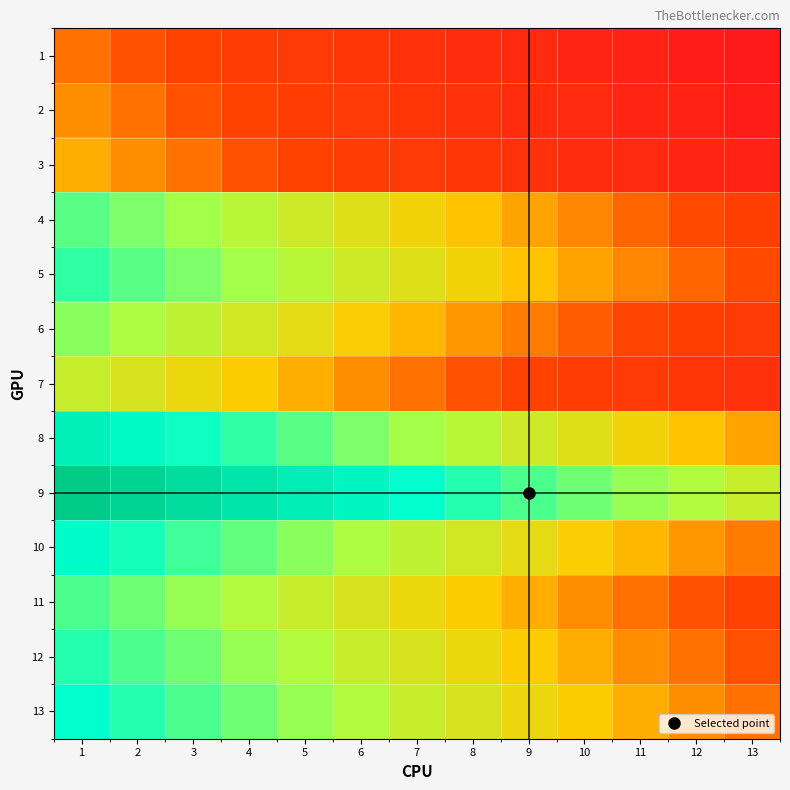

Reading left to right, extract all data points from this chart.

1: 1=0.4	2=0.4	3=0.3	4=0.3	5=0.3	6=0.2	7=0.2	8=0.2	9=0.1	10=0.1	11=0.1	12=0.0	13=0.0
2: 1=0.4	2=0.4	3=0.4	4=0.3	5=0.3	6=0.3	7=0.2	8=0.2	9=0.2	10=0.1	11=0.1	12=0.1	13=0.0
3: 1=0.5	2=0.4	3=0.4	4=0.4	5=0.3	6=0.3	7=0.3	8=0.2	9=0.2	10=0.2	11=0.1	12=0.1	13=0.1
4: 1=0.7	2=0.7	3=0.7	4=0.6	5=0.6	6=0.6	7=0.5	8=0.5	9=0.5	10=0.4	11=0.4	12=0.4	13=0.3
5: 1=0.8	2=0.7	3=0.7	4=0.7	5=0.6	6=0.6	7=0.6	8=0.5	9=0.5	10=0.5	11=0.4	12=0.4	13=0.4
6: 1=0.7	2=0.6	3=0.6	4=0.6	5=0.5	6=0.5	7=0.5	8=0.4	9=0.4	10=0.4	11=0.3	12=0.3	13=0.3
7: 1=0.6	2=0.6	3=0.5	4=0.5	5=0.5	6=0.4	7=0.4	8=0.4	9=0.3	10=0.3	11=0.3	12=0.2	13=0.2
8: 1=0.9	2=0.8	3=0.8	4=0.8	5=0.7	6=0.7	7=0.7	8=0.6	9=0.6	10=0.6	11=0.5	12=0.5	13=0.5
9: 1=1.0	2=1.0	3=0.9	4=0.9	5=0.9	6=0.8	7=0.8	8=0.8	9=0.7	10=0.7	11=0.7	12=0.6	13=0.6
10: 1=0.8	2=0.8	3=0.7	4=0.7	5=0.7	6=0.6	7=0.6	8=0.6	9=0.5	10=0.5	11=0.5	12=0.4	13=0.4
11: 1=0.7	2=0.7	3=0.7	4=0.6	5=0.6	6=0.6	7=0.5	8=0.5	9=0.5	10=0.4	11=0.4	12=0.4	13=0.3
12: 1=0.8	2=0.7	3=0.7	4=0.7	5=0.6	6=0.6	7=0.6	8=0.5	9=0.5	10=0.5	11=0.4	12=0.4	13=0.4
13: 1=0.8	2=0.8	3=0.7	4=0.7	5=0.7	6=0.6	7=0.6	8=0.6	9=0.5	10=0.5	11=0.5	12=0.4	13=0.4